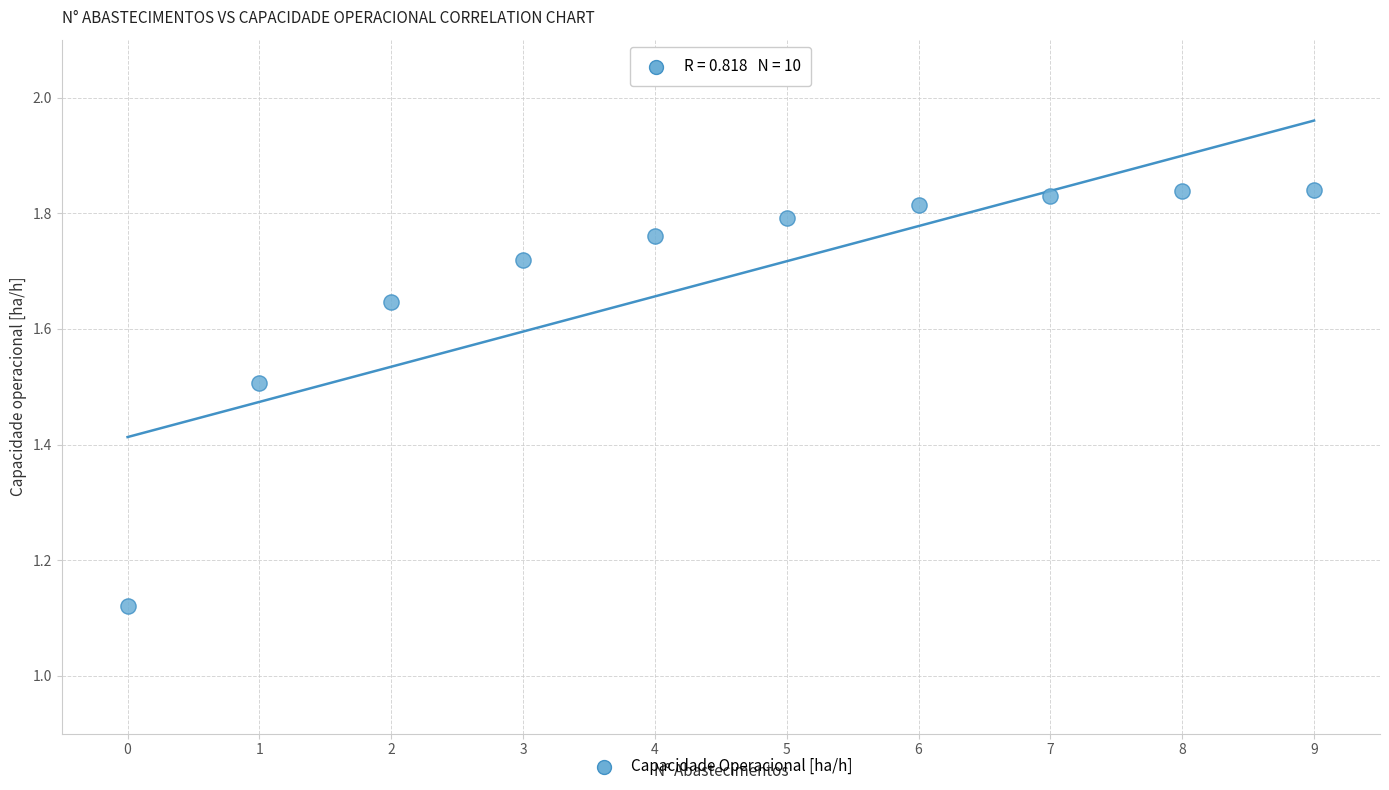

What is the range of Y values (max minus min)?

0.7